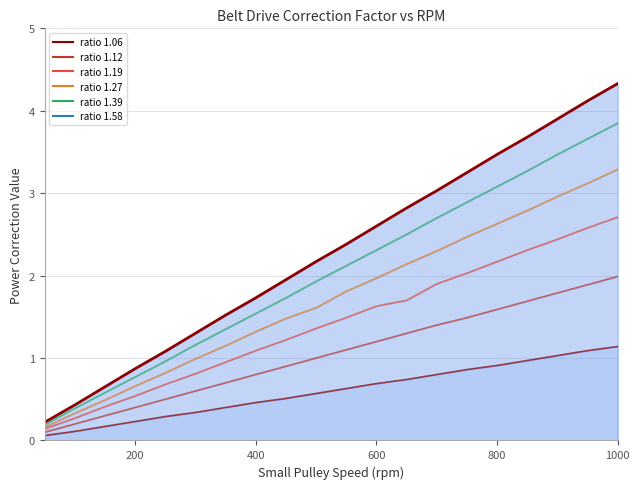

At how many categories does at least one series exceed 0?

20